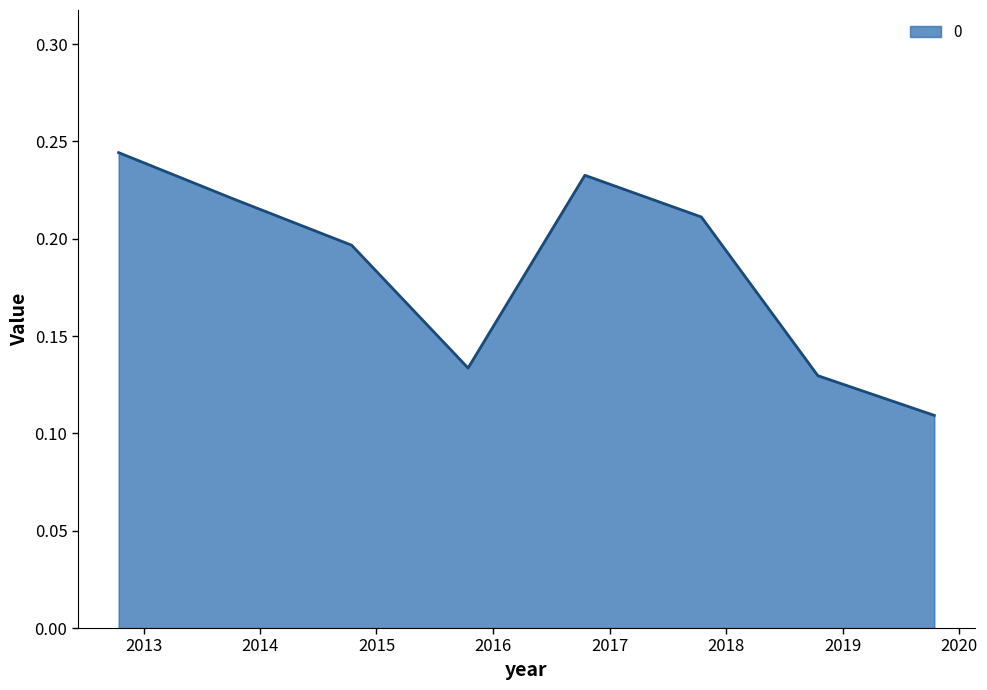

Count the values in the range 0 to 1.

8